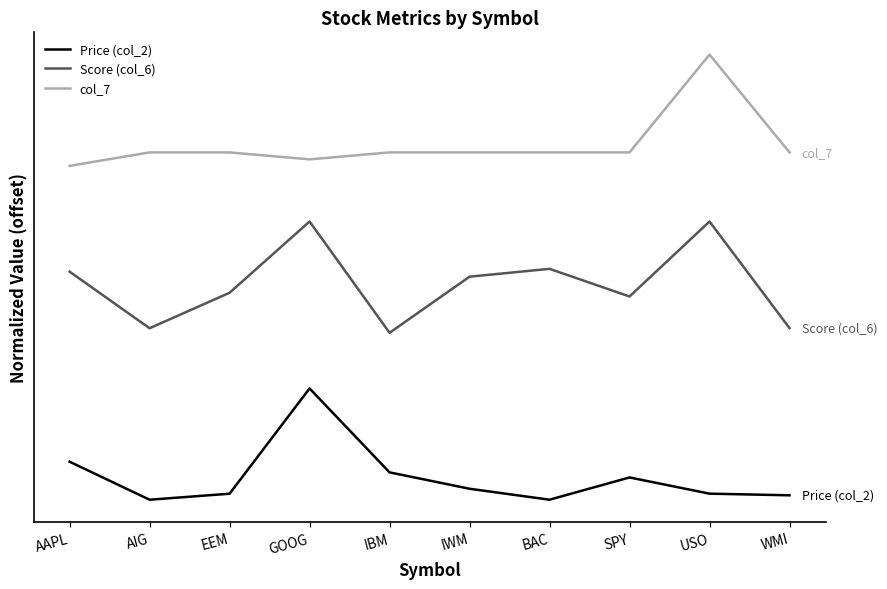

How many lines are shown in the chart?

3